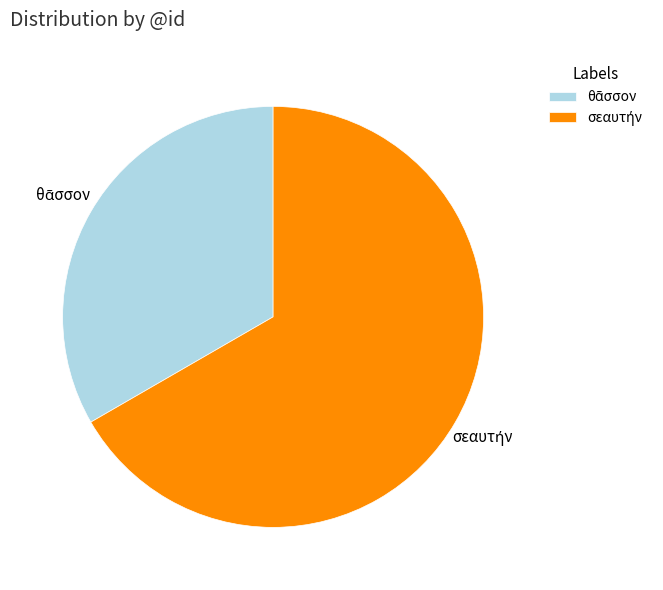

Does any single category account for the majority?

Yes